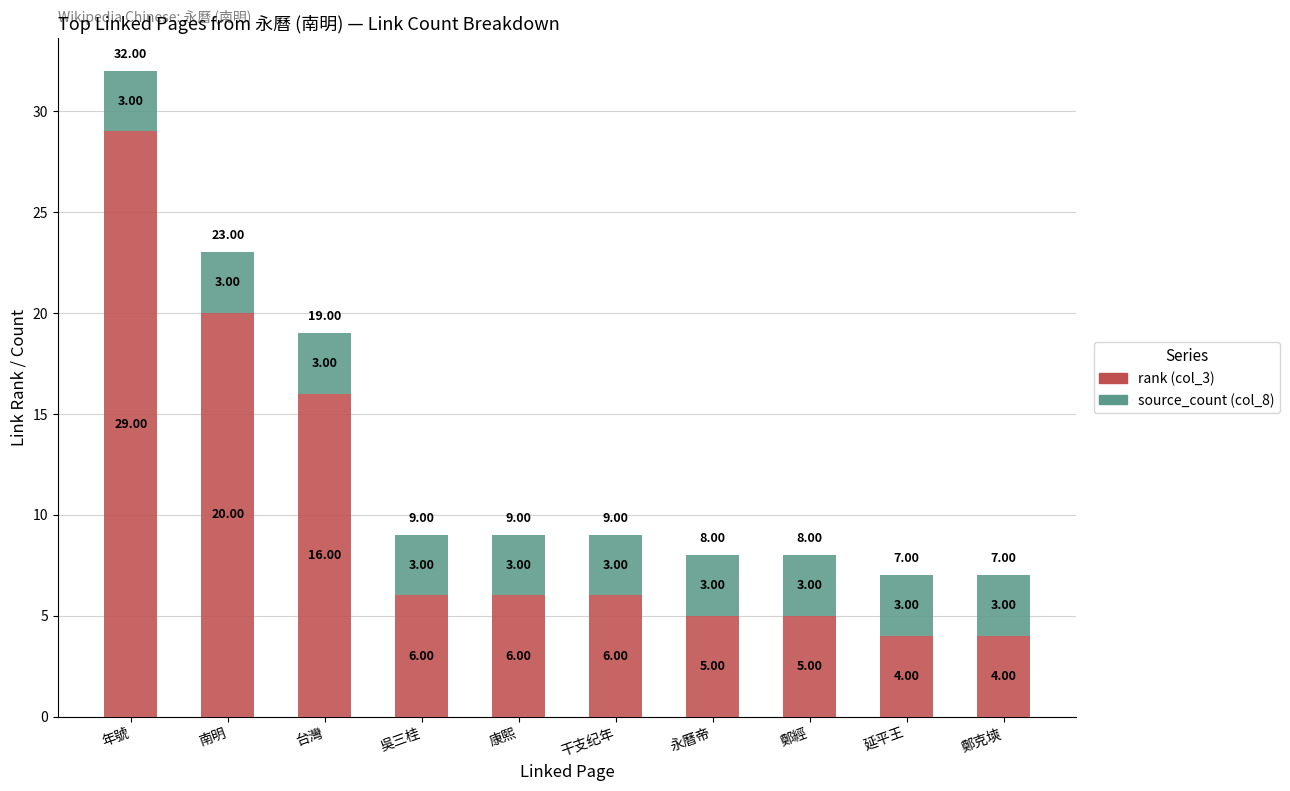

At which label does rank (col_3) reach its peak?

年號